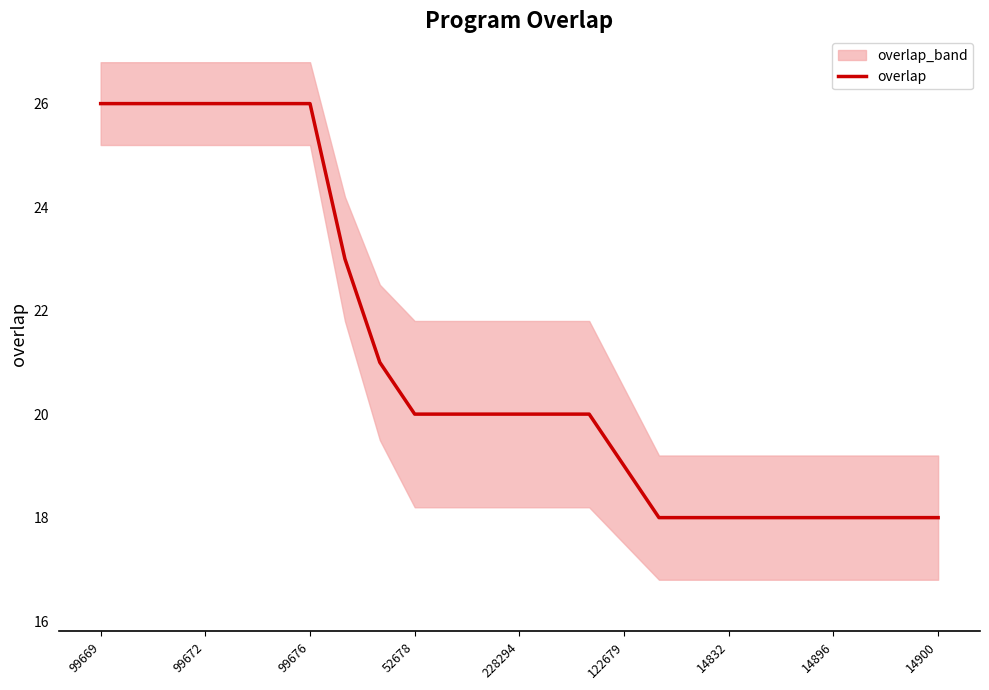

What is the average value?

21